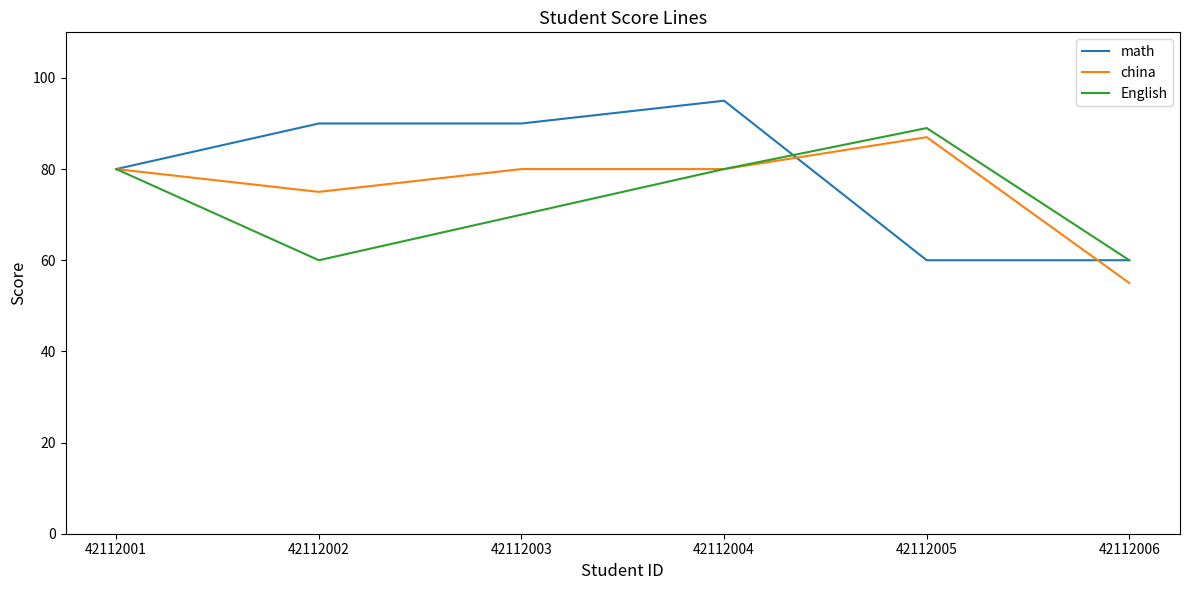

List the series in order of their overall mean, highest first.

math, china, English